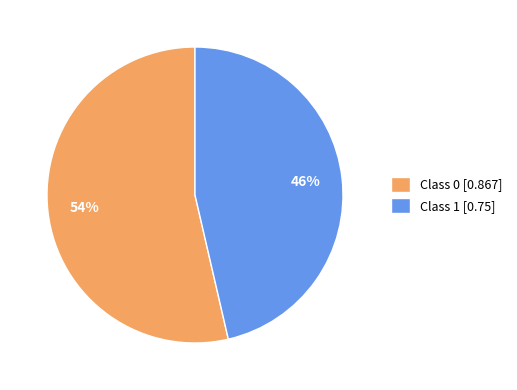

To the nearest percent, what is the combined percentage of Class 1 [0.75] and Class 0 [0.867]?

100%